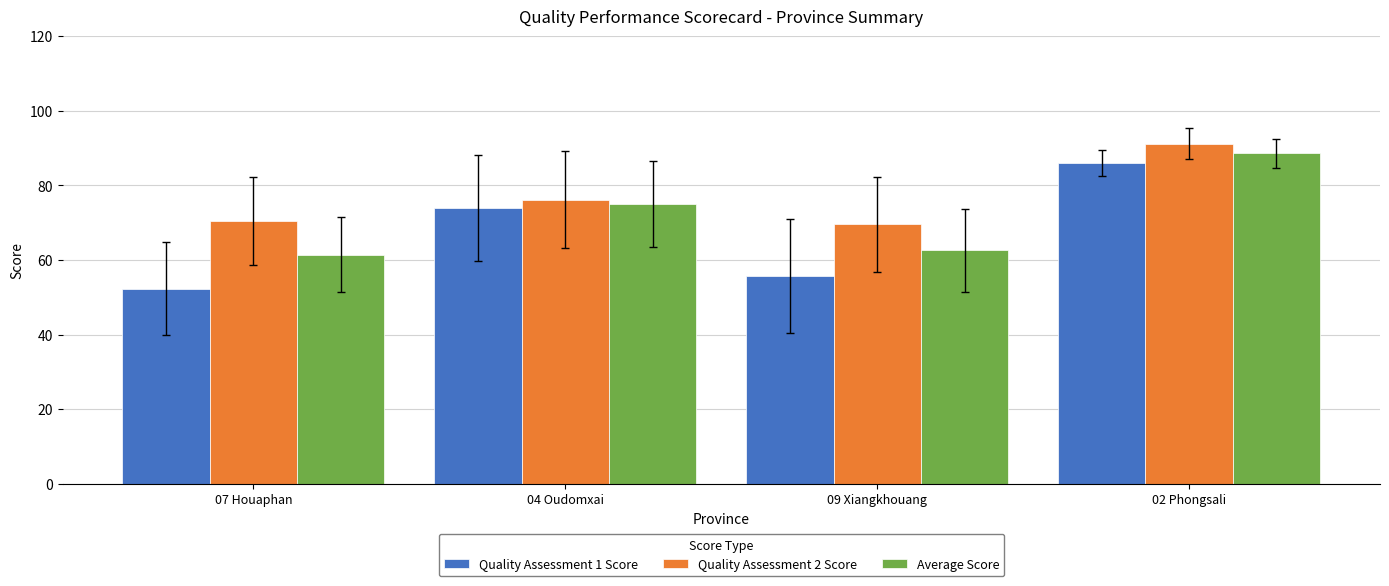

At 09 Xiangkhouang, list the series in order from smallest to largest.

Quality Assessment 1 Score, Average Score, Quality Assessment 2 Score